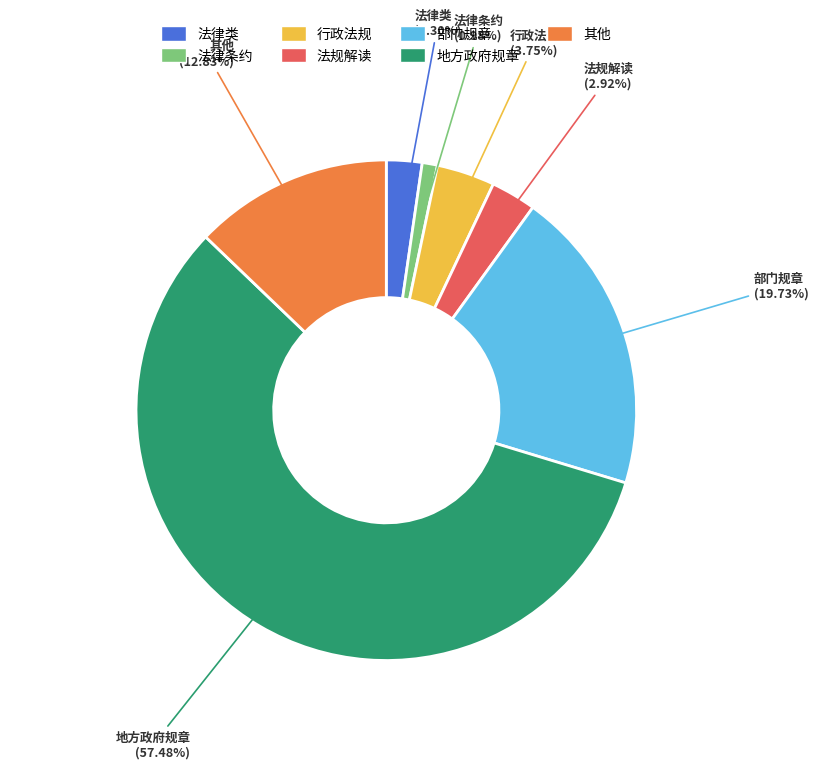

Does any single category account for the majority?

Yes